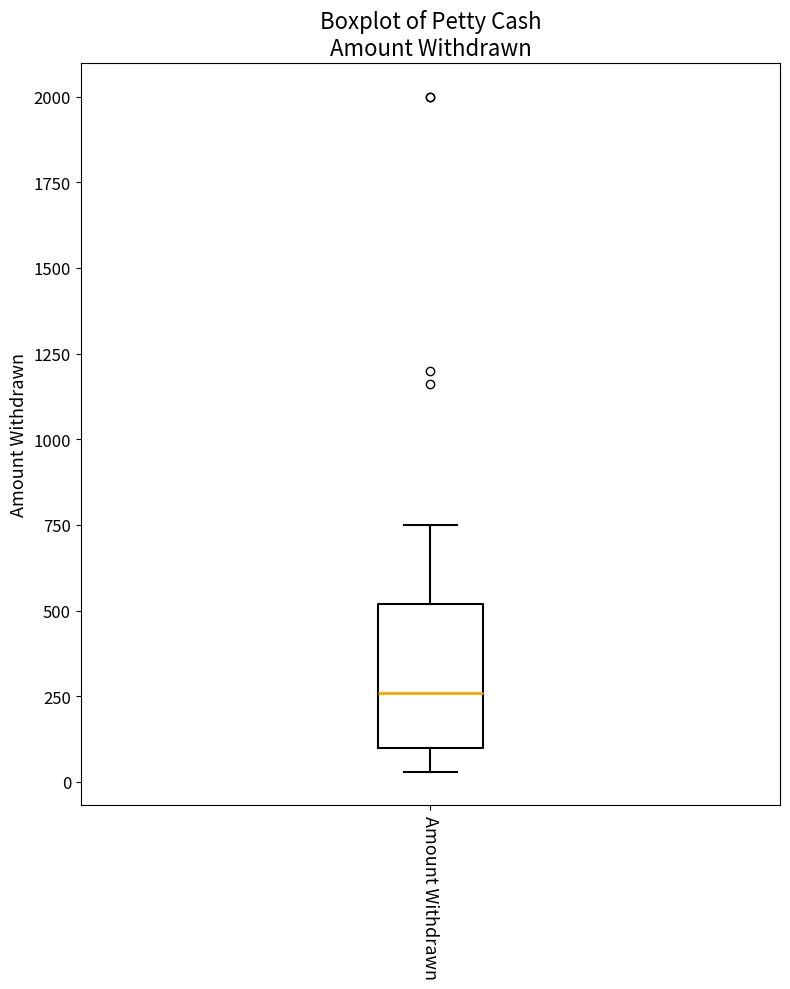

Where does the lower whisker of the box for Amount Withdrawn end on the y-axis? The values are not printed on the chart, so give them approximately, as read against the axis.

50